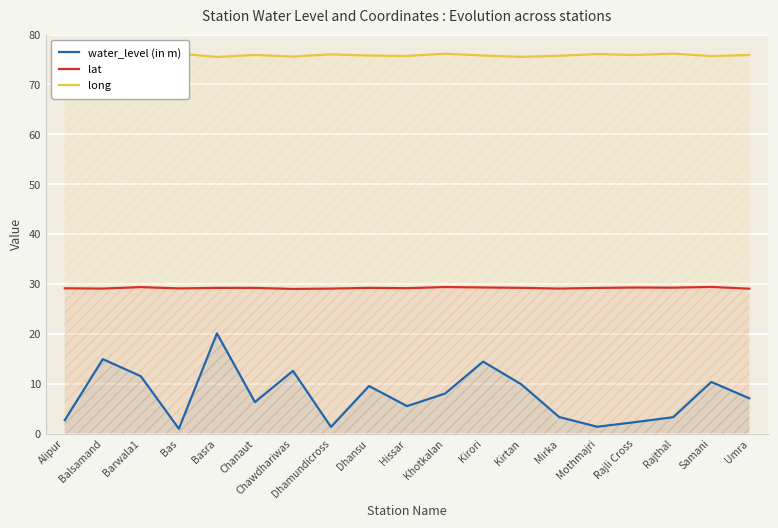

What is the label of the 18th point from the left?

Samani